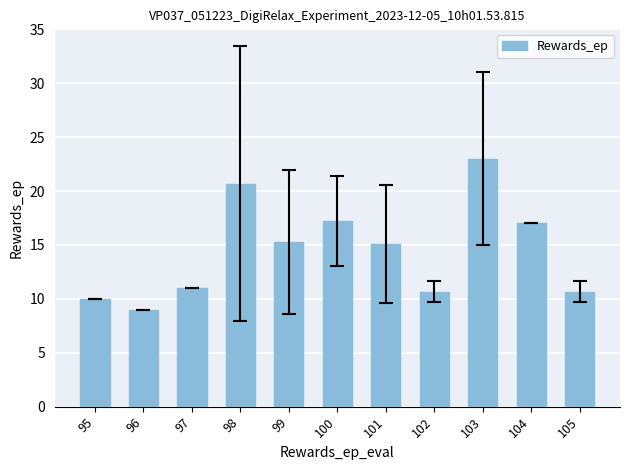

What is the change in value from 97 to 101?

+4.1